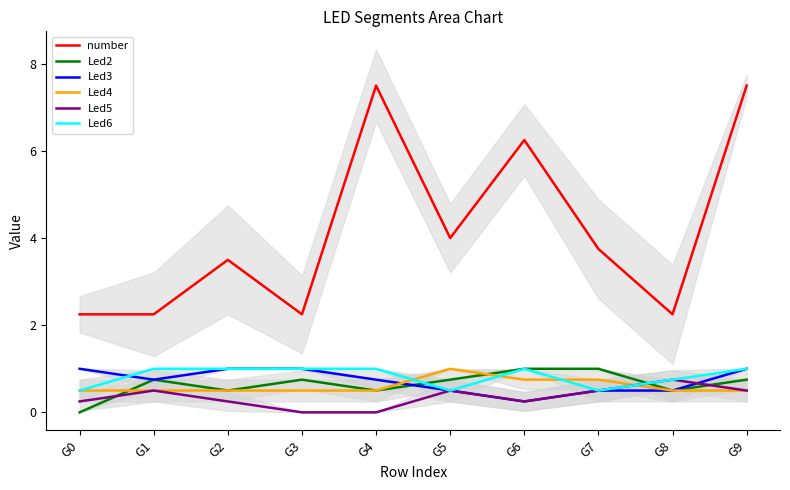

Between which two adjacent categories do Led3 and Led2 first intersect?

G4 and G5